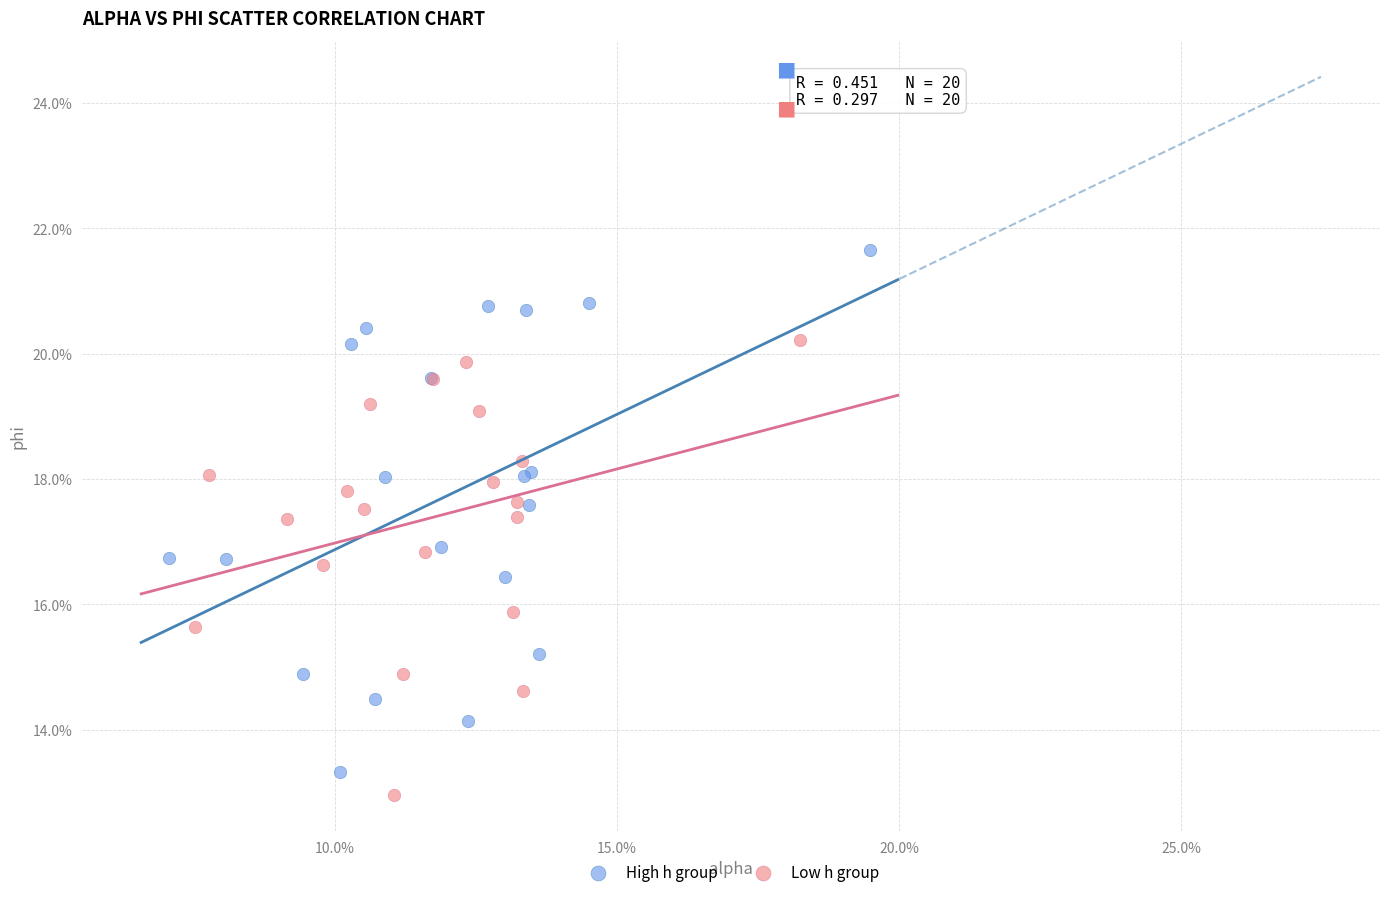

Which series contains the highest Y value?

High h group